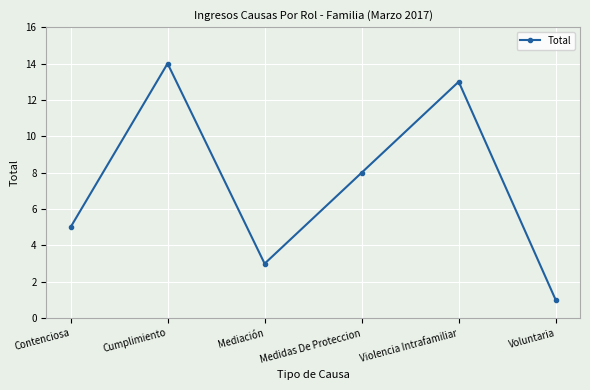

Reading right to left, what are all the values shown in this chart?

Voluntaria=1	Violencia Intrafamiliar=13	Medidas De Proteccion=8	Mediación=3	Cumplimiento=14	Contenciosa=5